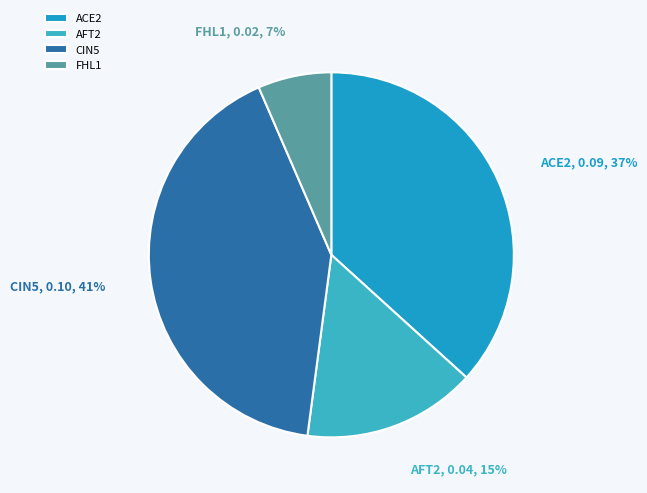

Is it true that ACE2 is 37% of the pie?

True